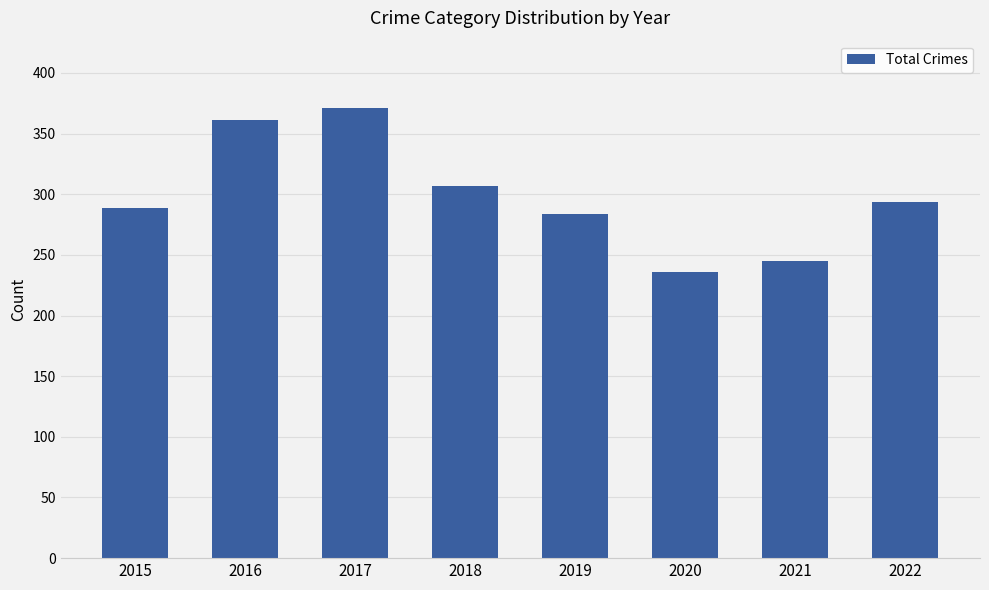

What is the sum of all values?

2387